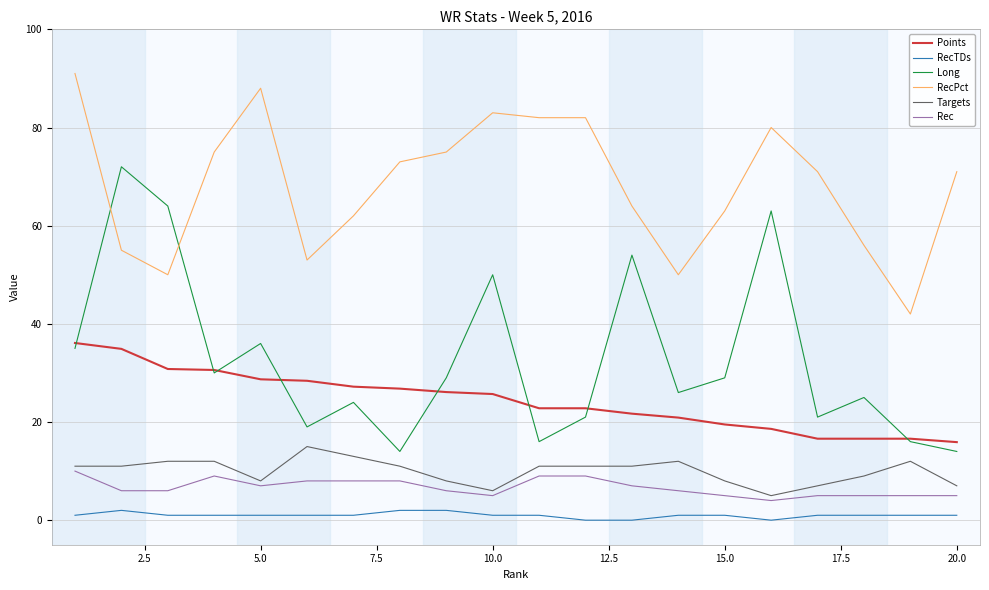

What is the sum of all Long values?

658.0